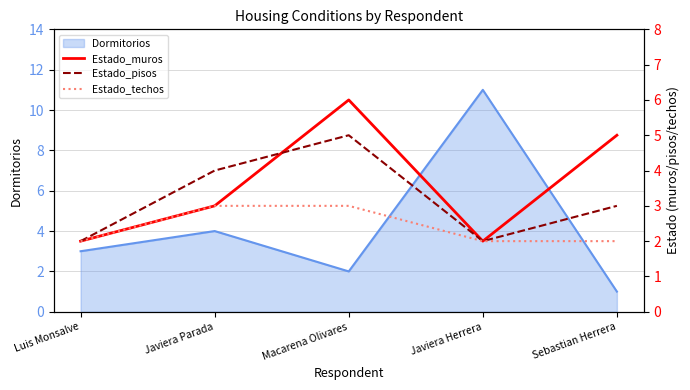

True or false: Estado_muros and Estado_techos cross at least once.

False